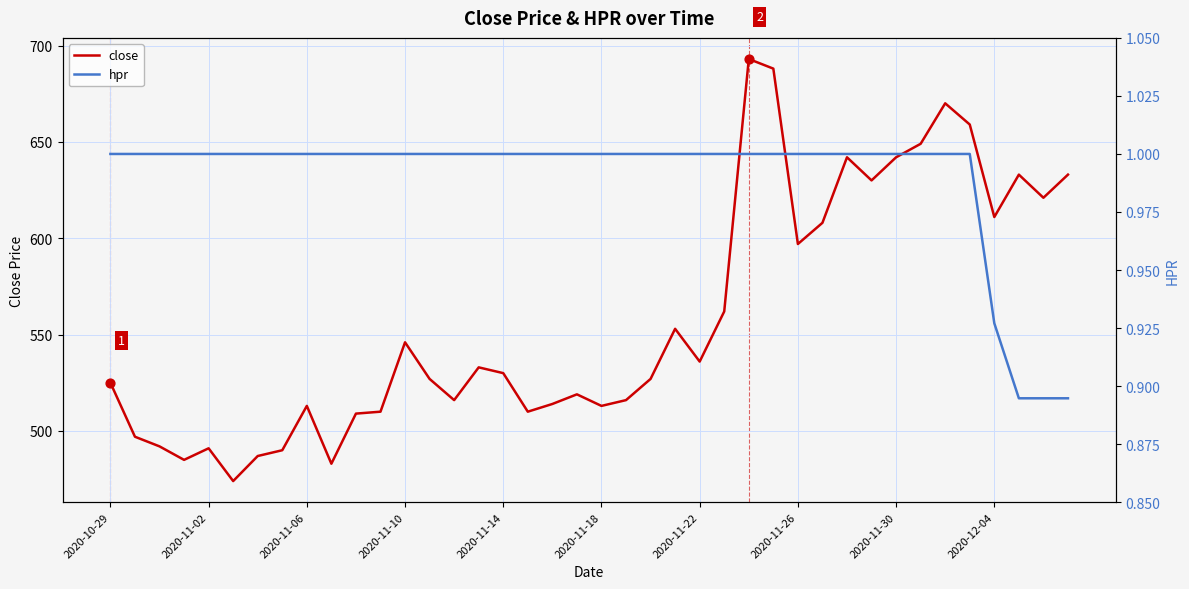

At how many categories does at least one series exceed 288?

40